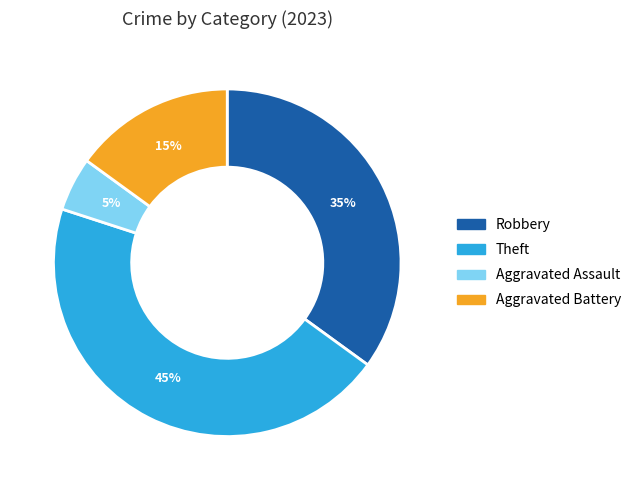

To the nearest percent, what is the difference between the largest and smallest slice percentages?

40%